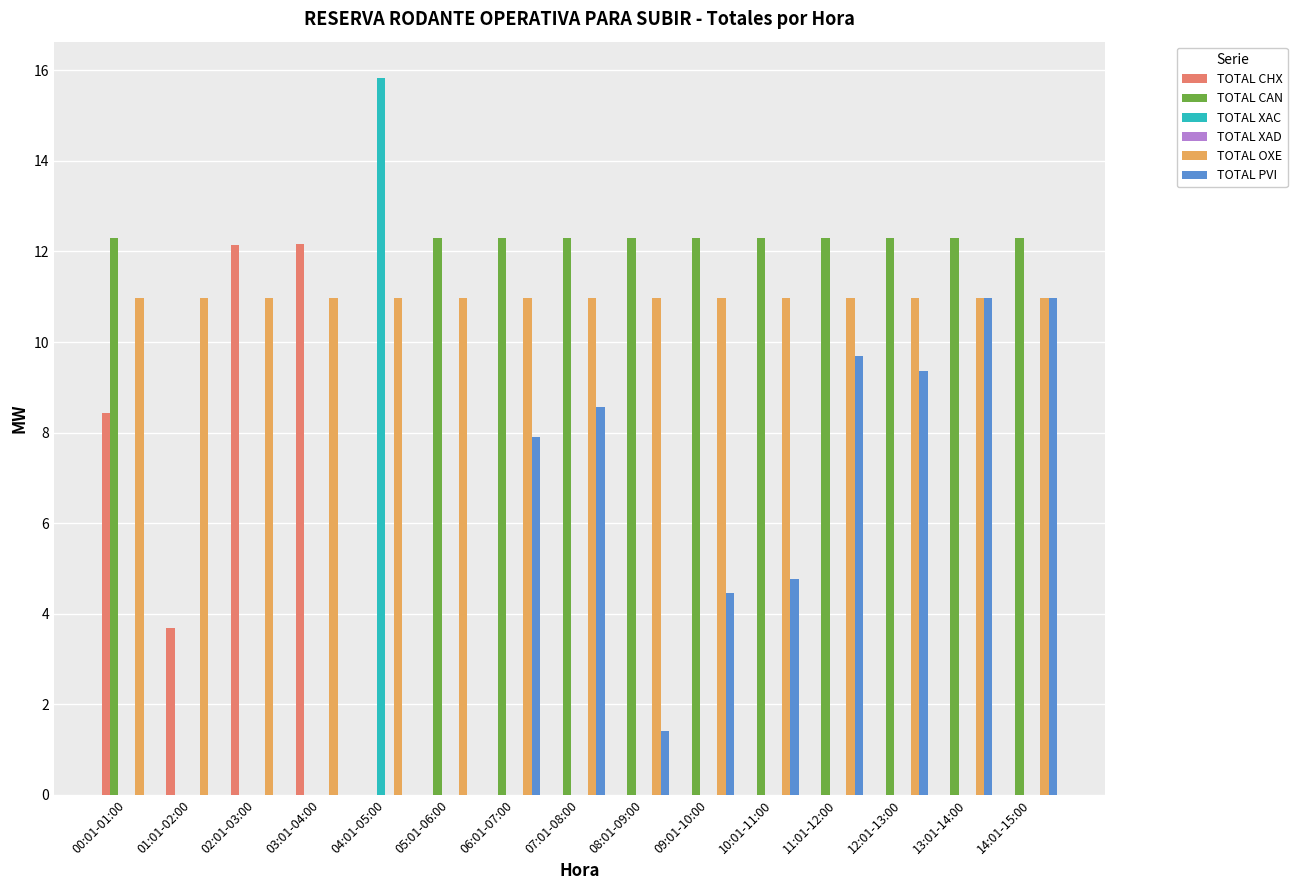

Where does the TOTAL PVI series first go above 4?

06:01-07:00